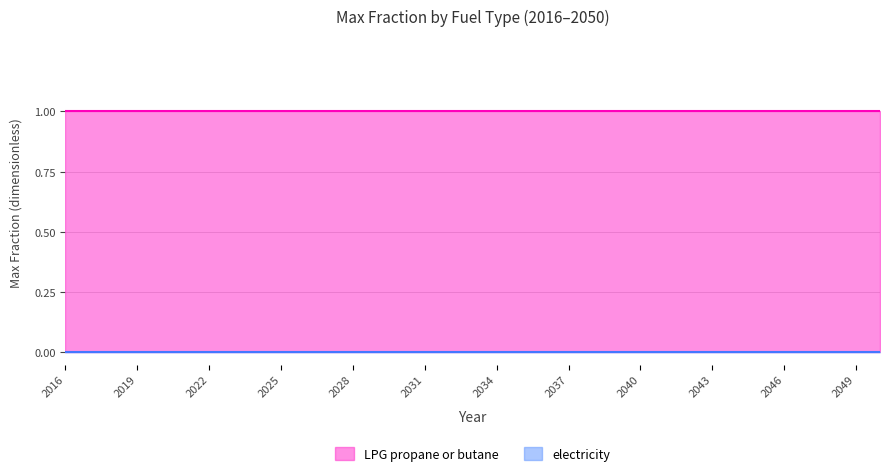

The LPG propane or butane series shows 1 at 2019. True or false?

True